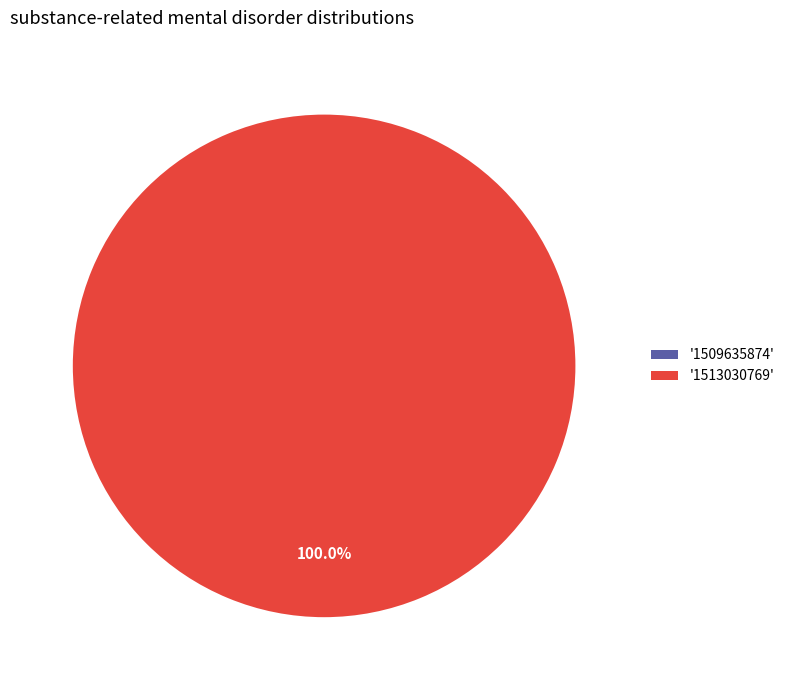

What is the largest slice in the pie chart?

1513030769